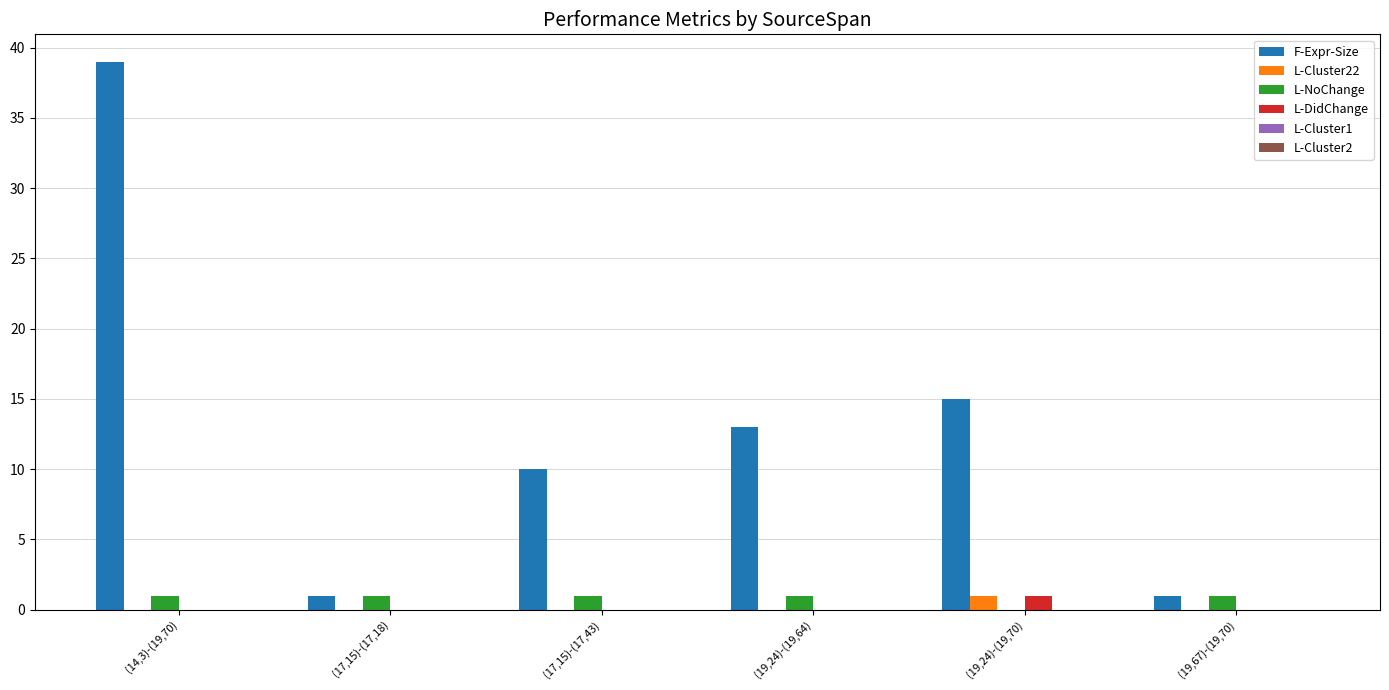

Between (17,15)-(17,43) and (19,24)-(19,70), which series saw the biggest shift?

F-Expr-Size